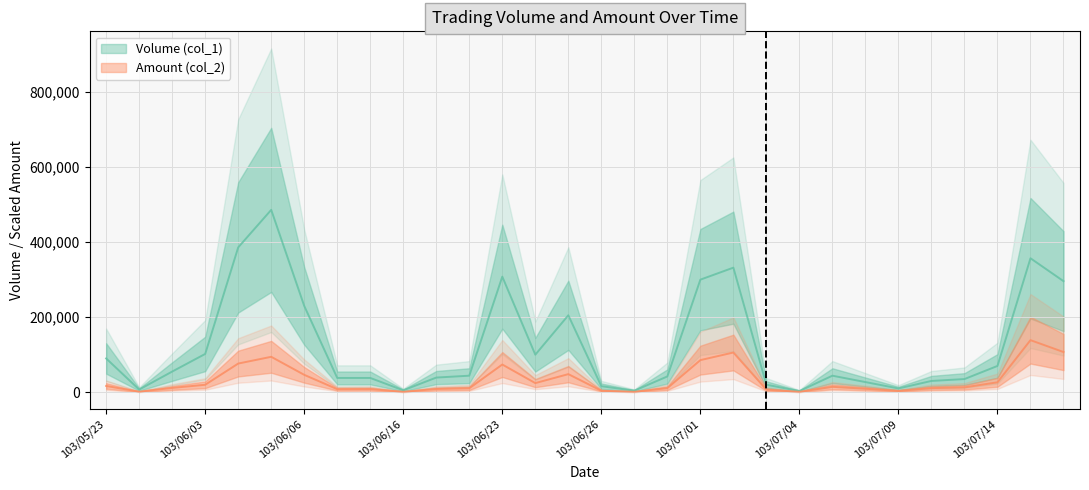

Reading left to right, transcribe all the data shown in this chart.

Volume (col_1): 103/05/23=90000.0	103/05/26=7000.0	103/05/28=55000.0	103/06/03=102000.0	103/06/04=386000.0	103/06/05=486000.0	103/06/06=230000.0	103/06/09=38000.0	103/06/12=38000.0	103/06/16=5000.0	103/06/17=39000.0	103/06/20=44000.0	103/06/23=308000.0	103/06/24=100000.0	103/06/25=205000.0	103/06/26=16000.0	103/06/27=4000.0	103/06/30=42000.0	103/07/01=300000.0	103/07/02=332000.0	103/07/03=20000.0	103/07/04=3000.0	103/07/07=44000.0	103/07/08=27000.0	103/07/09=10000.0	103/07/10=30000.0	103/07/11=35000.0	103/07/14=70000.0	103/07/15=357000.0	103/07/16=296000.0
Amount (col_2): 103/05/23=16650.0	103/05/26=1338.8	103/05/28=11418.8	103/06/03=19777.5	103/06/04=76350.0	103/06/05=94350.0	103/06/06=46287.5	103/06/09=7980.0	103/06/12=8265.0	103/06/16=1043.8	103/06/17=8548.8	103/06/20=10456.2	103/06/23=73785.0	103/06/24=24250.0	103/06/25=48156.2	103/06/26=3915.0	103/06/27=1010.0	103/06/30=10843.8	103/07/01=85500.0	103/07/02=105787.5	103/07/03=6787.5	103/07/04=1010.0	103/07/07=14357.5	103/07/08=9261.2	103/07/09=3387.5	103/07/10=10820.0	103/07/11=12851.2	103/07/14=26425.0	103/07/15=138748.8	103/07/16=107088.8